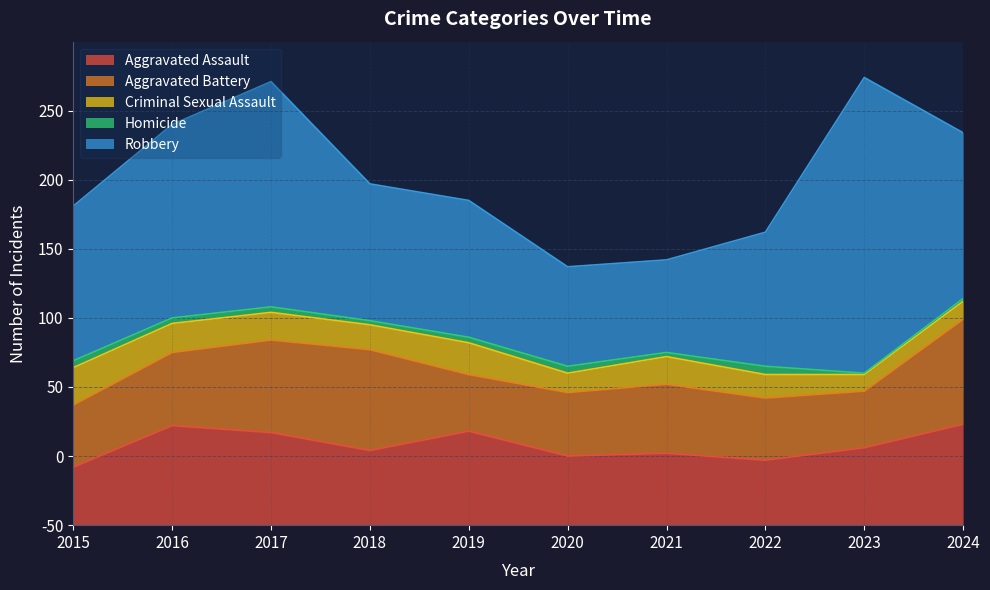

What is the minimum value for Homicide?

1